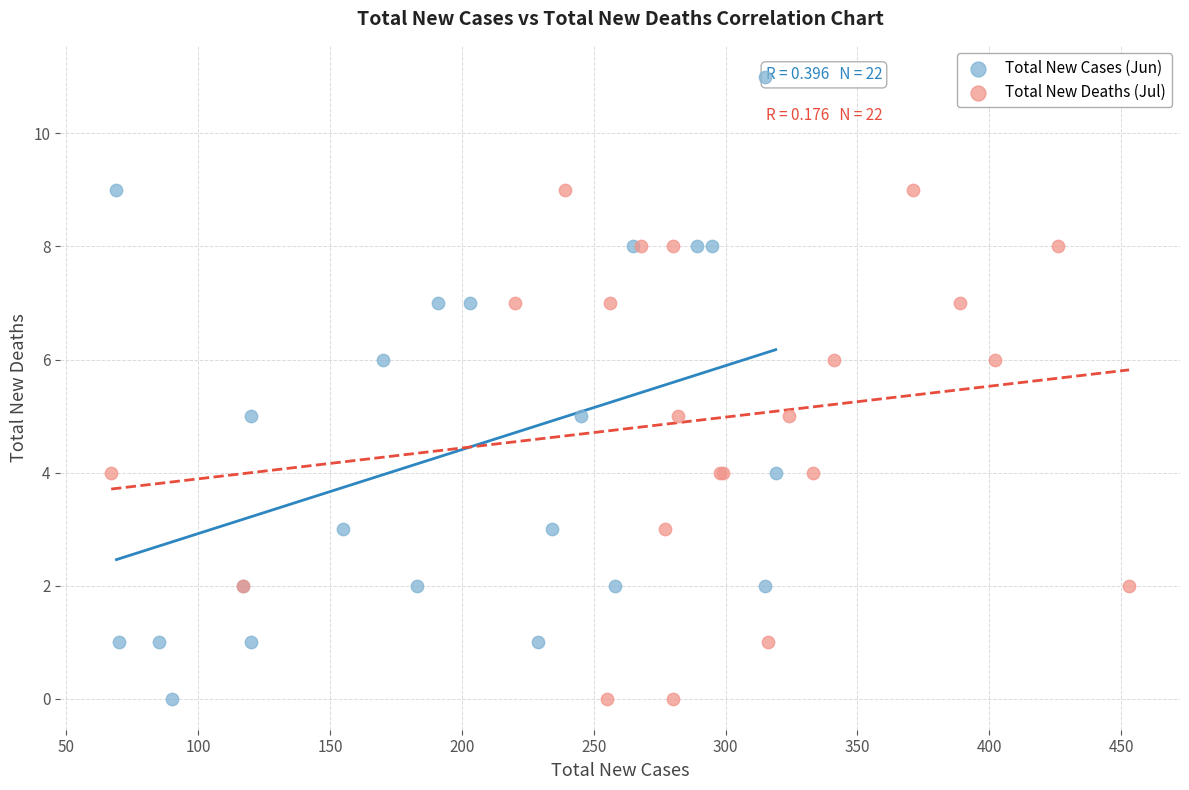

What are all the series names shown in the legend?

Total New Cases (Jun), Total New Deaths (Jul)